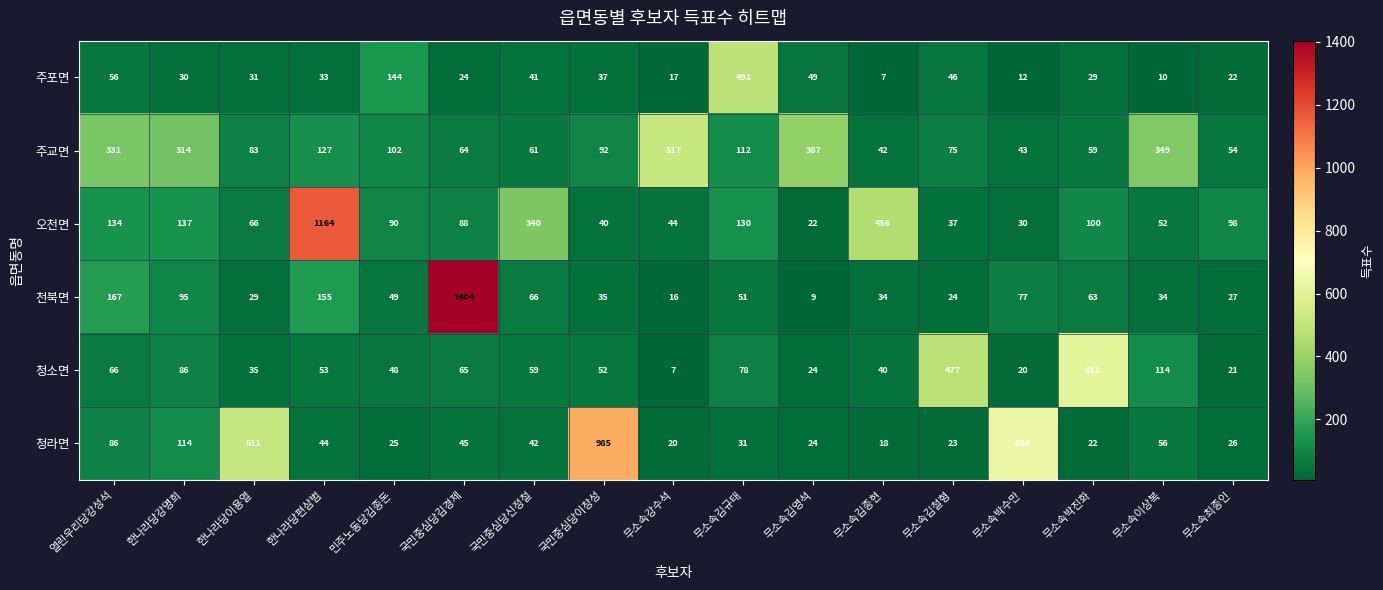

True or false: 주포면 has a value of 71 at 무소속김영석.

False